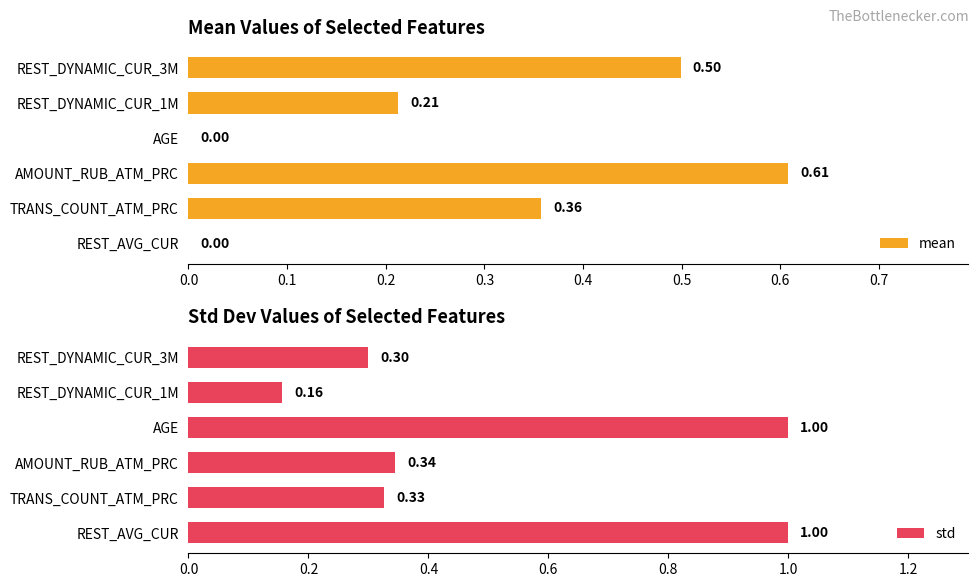

Count the number of categories in the chart.

6